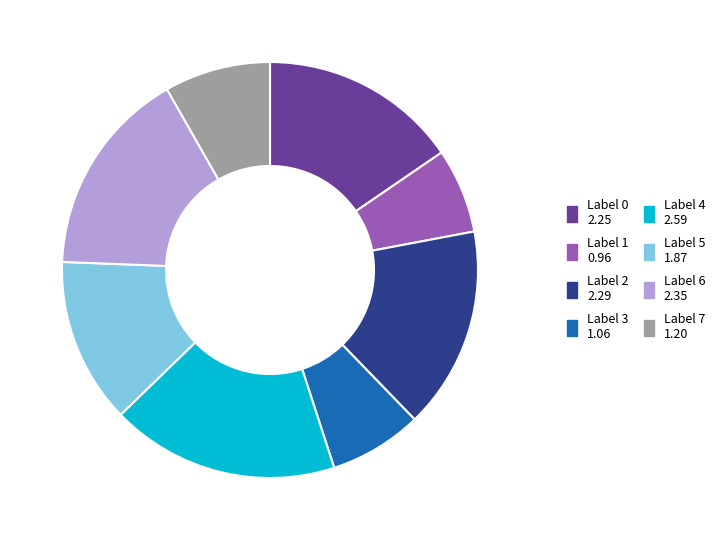

Is there a majority slice in this chart?

No